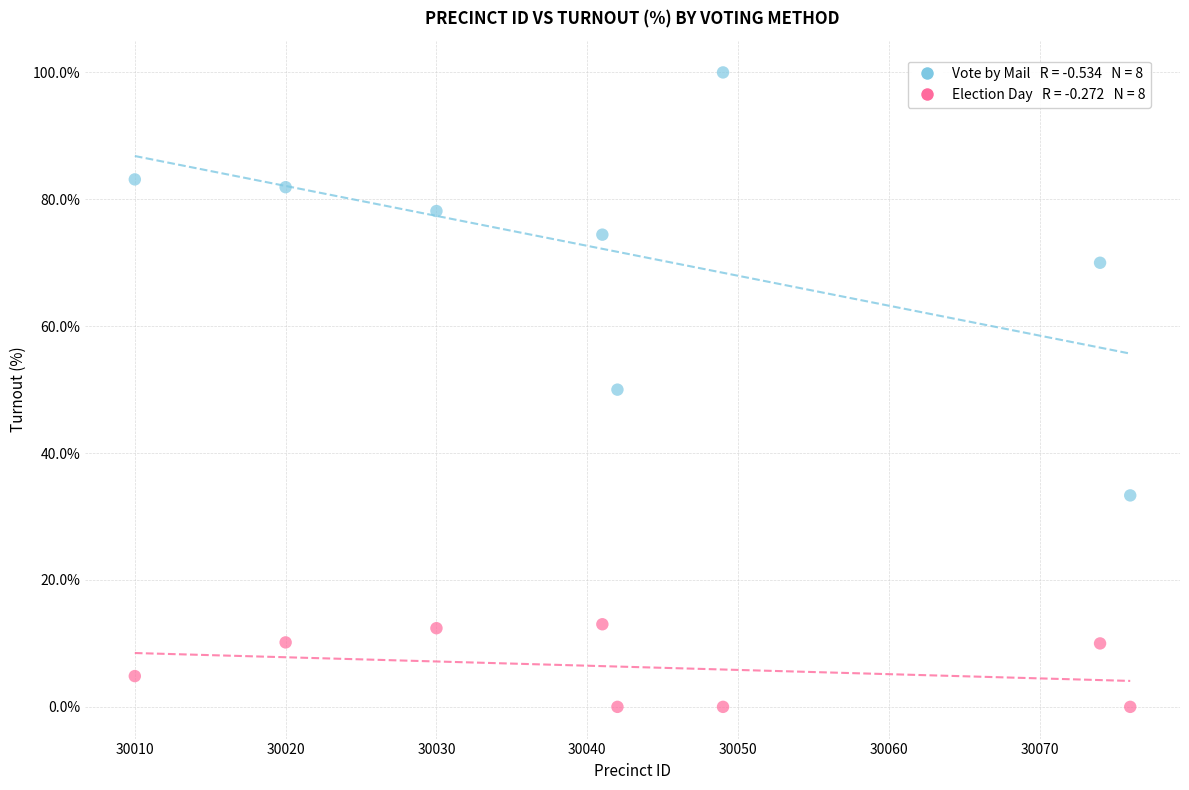

Across all data points, what is the range of X values (max minus min)?

66.0